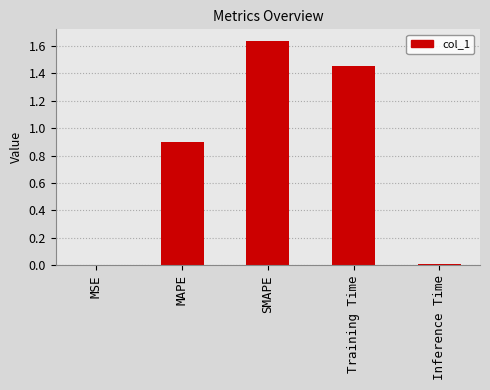

The value at MSE is 0.0. True or false?

True